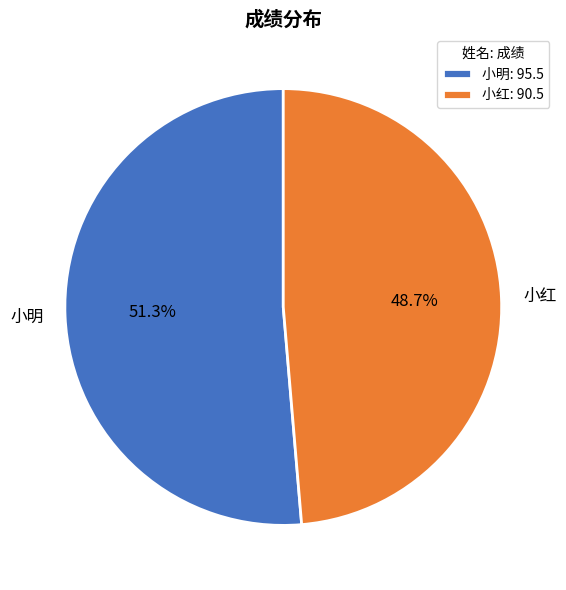

How many segments does this pie chart have?

2